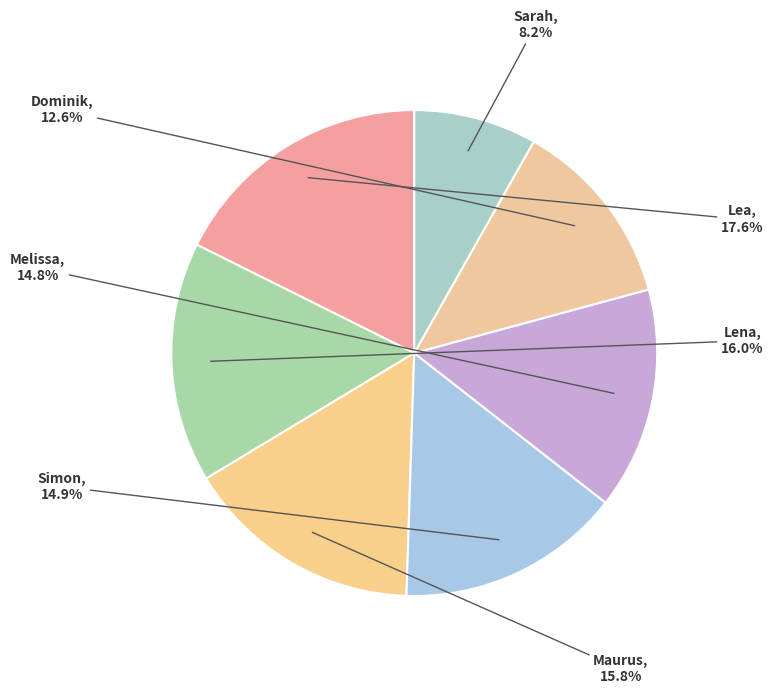

Which category has the smallest portion of the pie?

Sarah